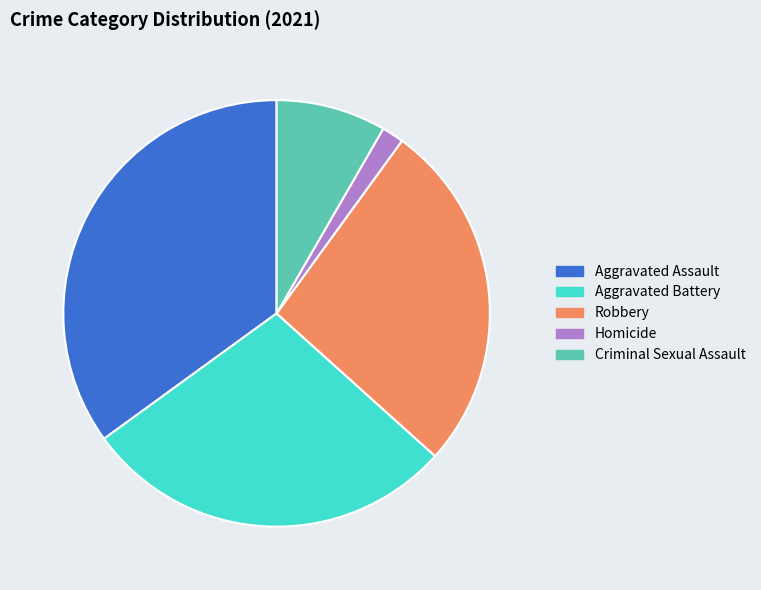

Do Robbery and Homicide together represent more than half of the pie?

No